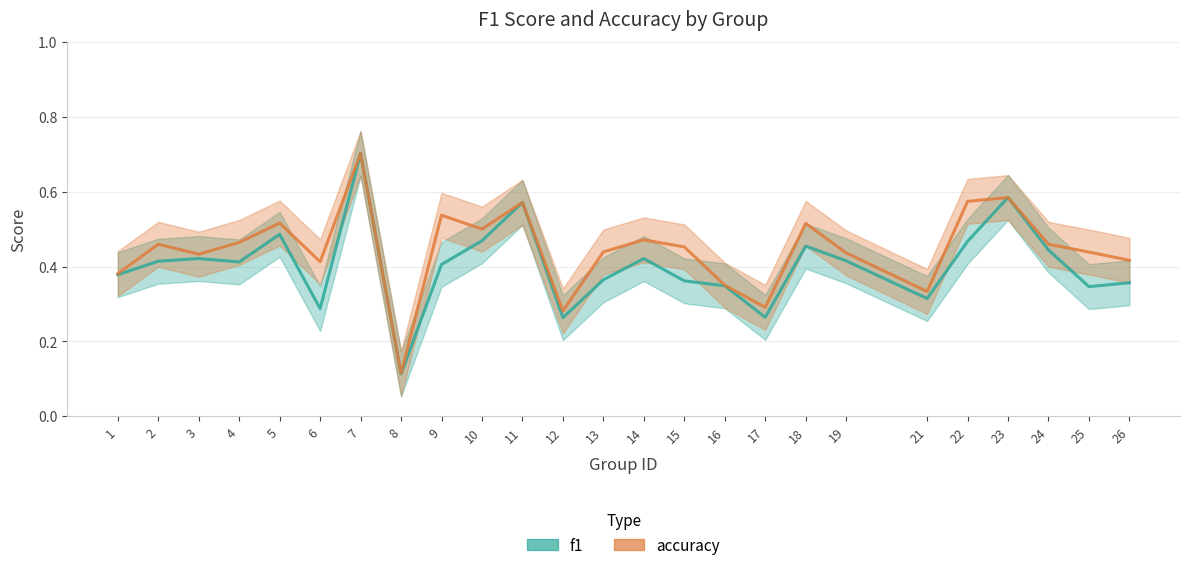

What is the difference between the f1 values at 17 and 21?

0.1